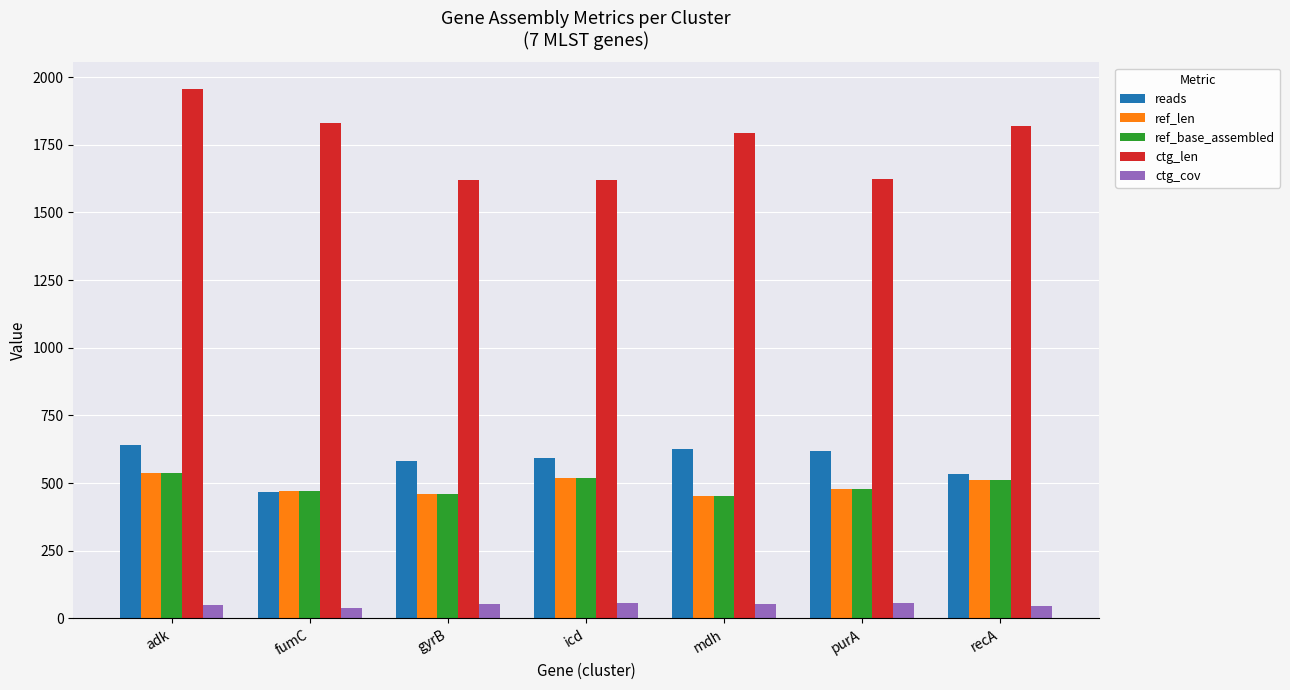

How many data points in ref_base_assembled are less than 478?

3